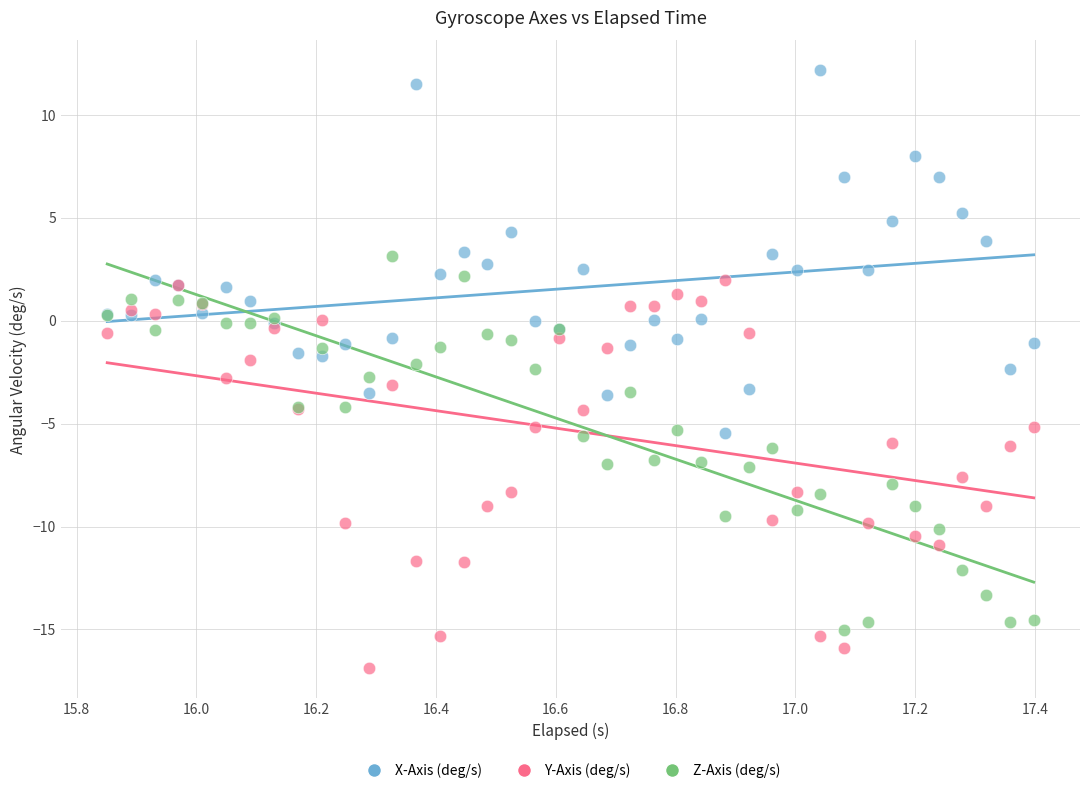

Which series reaches the maximum Y coordinate?

X-Axis (deg/s)